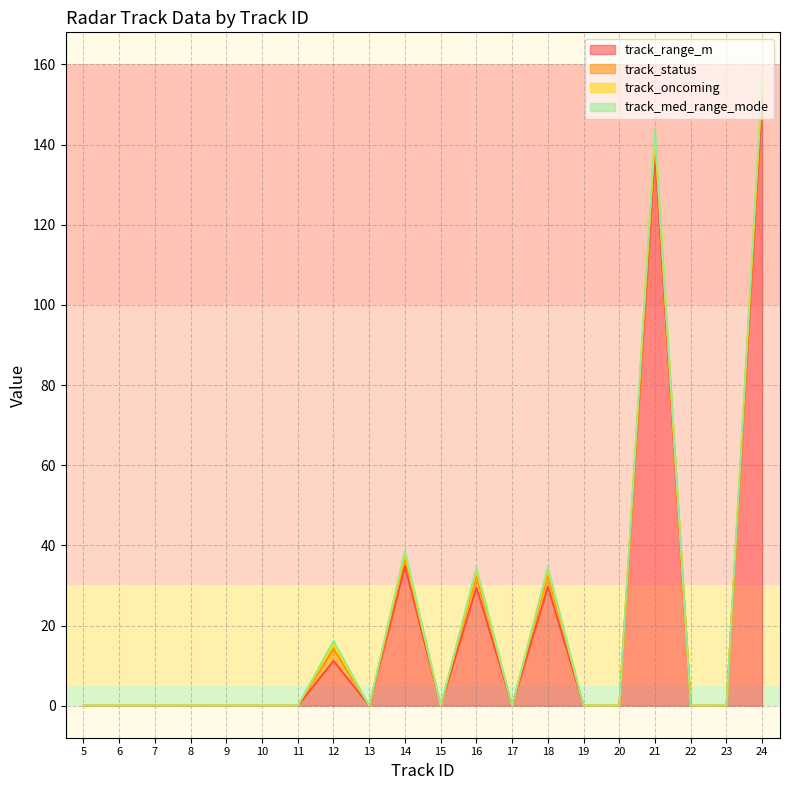

Which series has the largest total across all categories?

track_range_m